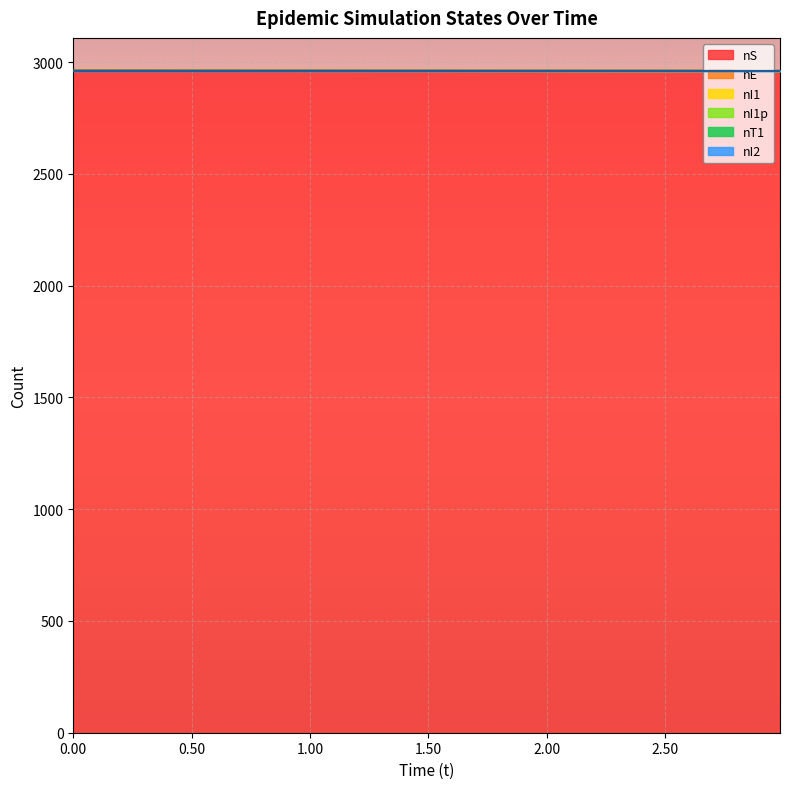

Which series has the widest spread of values?

nE